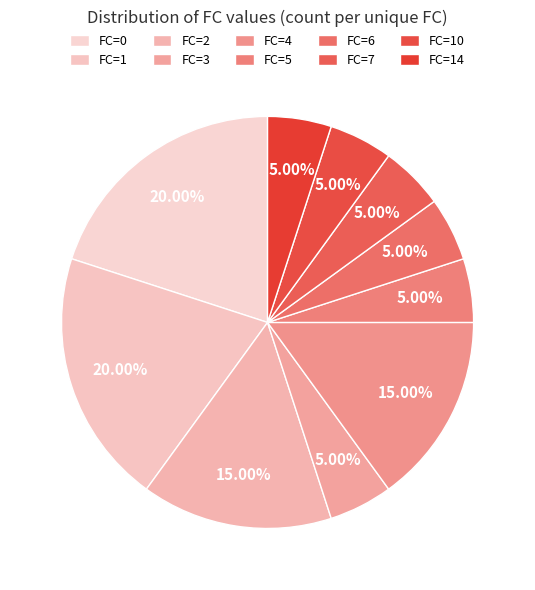

Combined, do FC=4 and FC=6 account for over 50%?

No